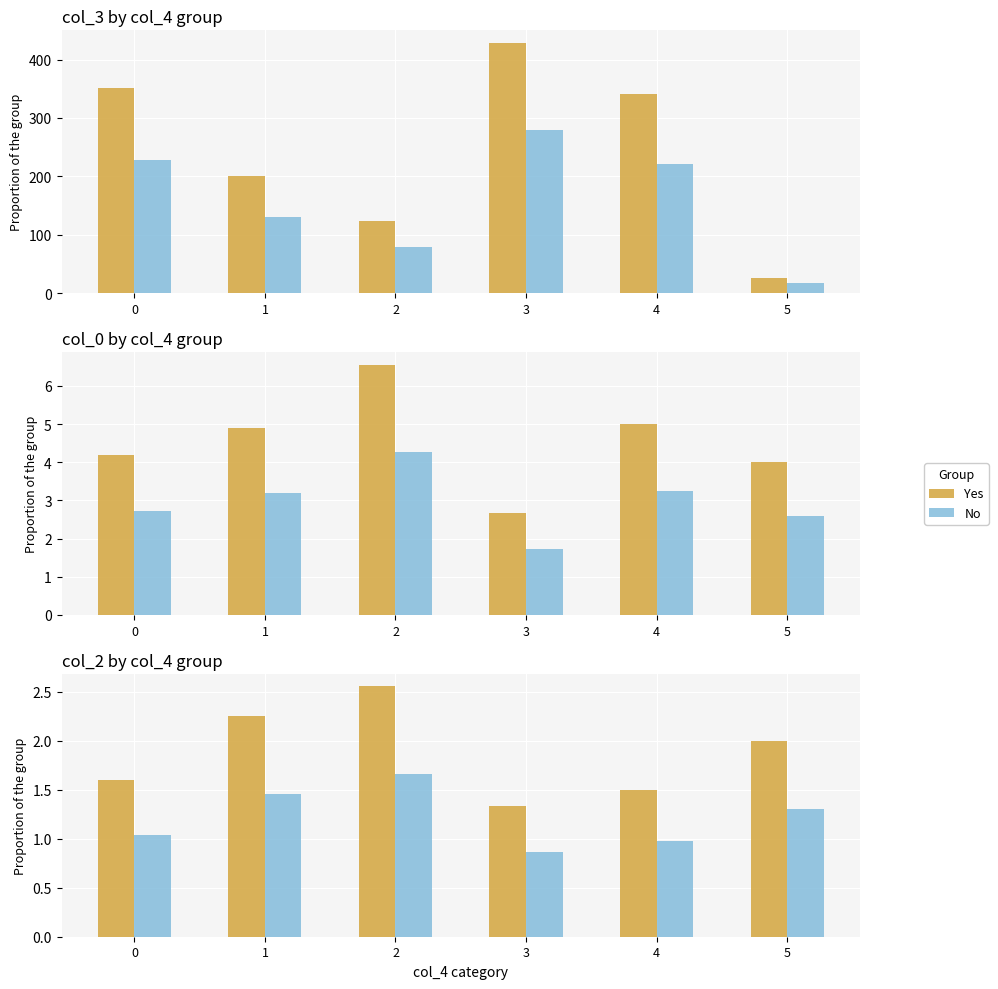

At 0, list the series in order from smallest to largest.

No, Yes